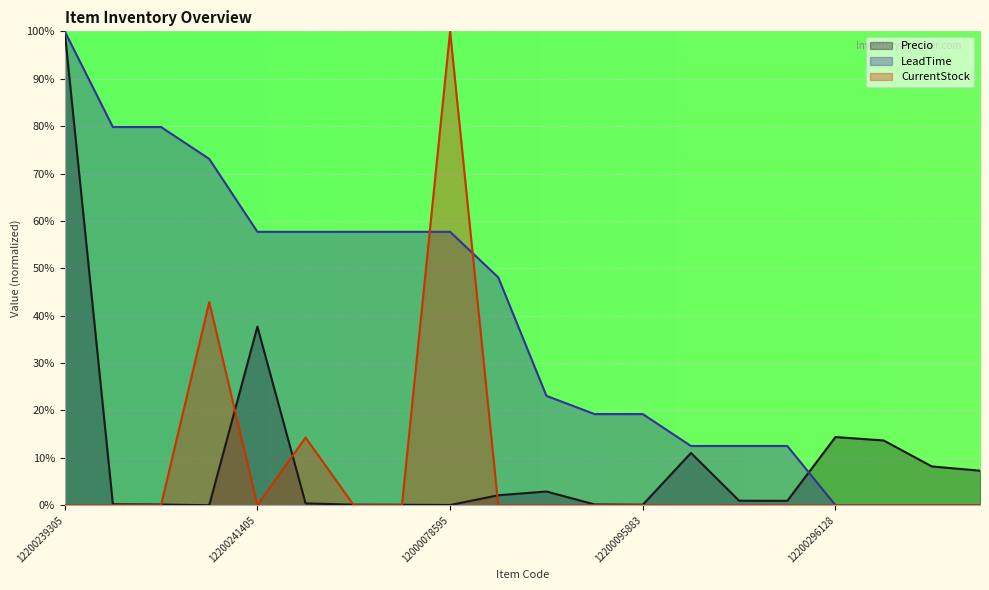

The Precio series shows 0.6 at 12200239305. True or false?

False